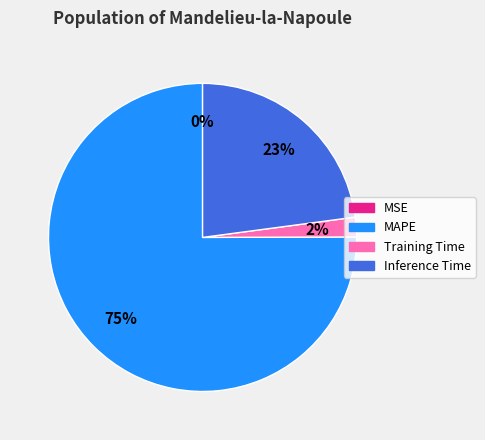

To the nearest percent, what percentage of the pie is Training Time?

2%